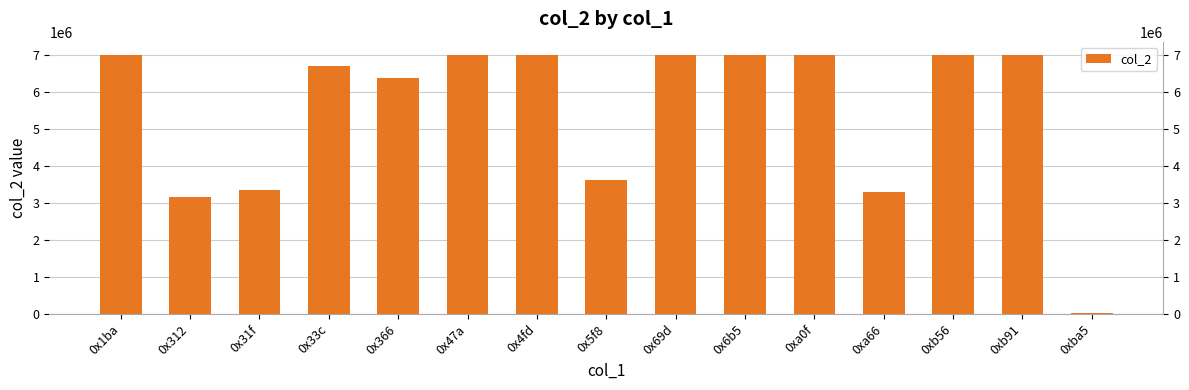

Which category has the lowest value across all series?

0xba5